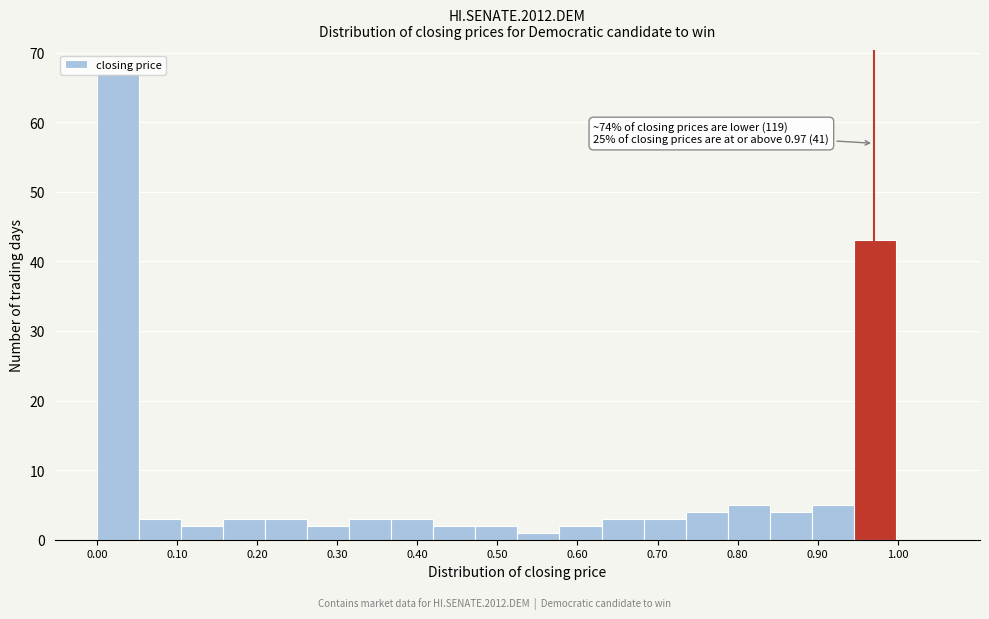

Which range on the x-axis has the tallest bar?

0.00 to 0.05